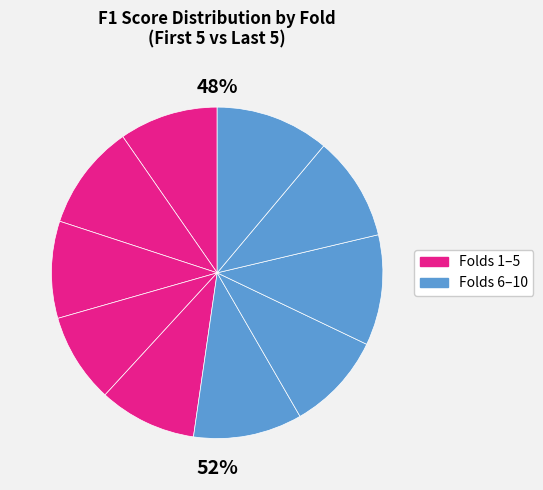

True or false: Fold 5 accounts for 1% of the total.

False